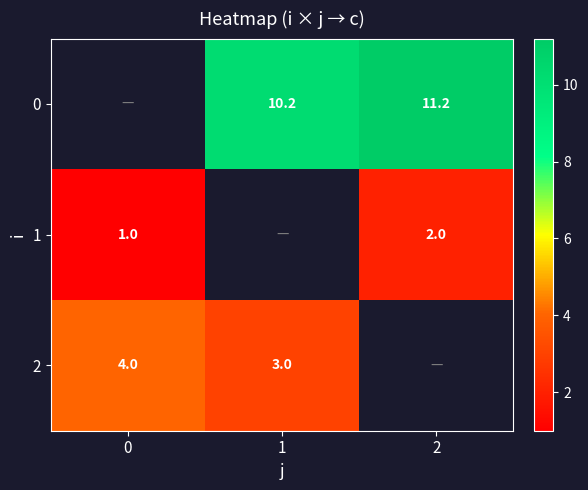

What is the difference between the 1 values at 0 and 2?

1.0